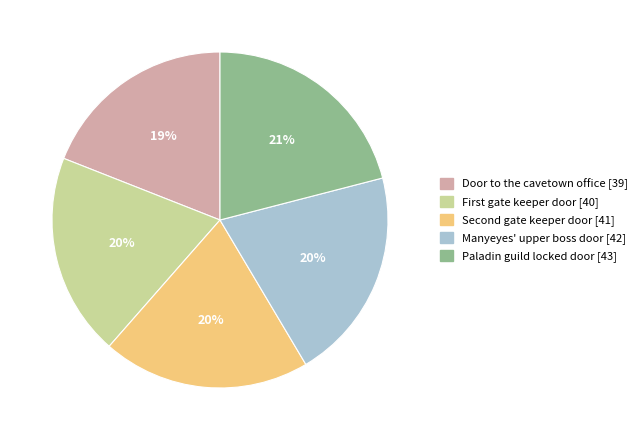

Is Paladin guild locked door the majority of the pie?

No